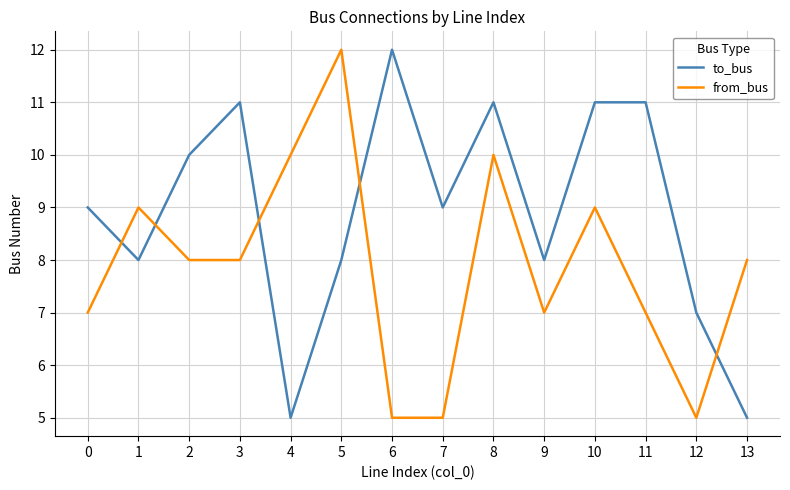

Which series changed the most between 3 and 11?

from_bus